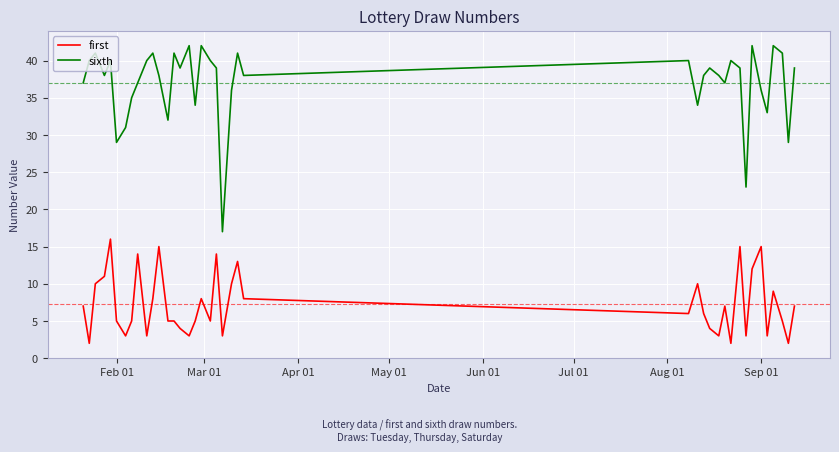

What is the smallest value displayed?

2